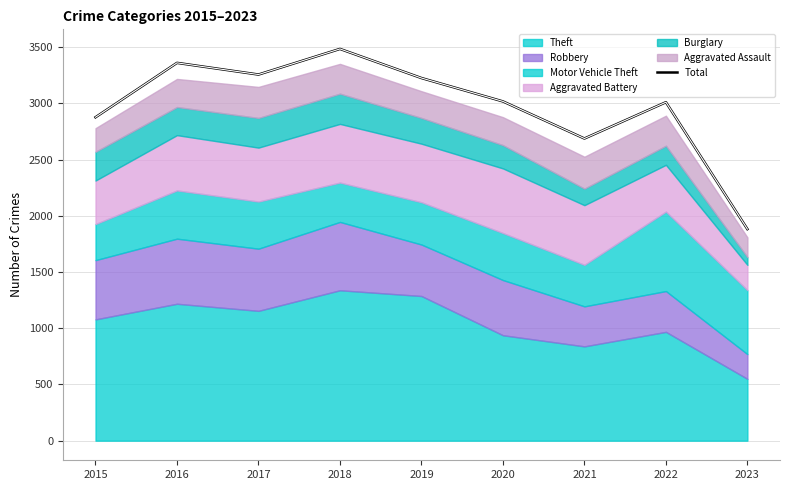

At which category does the chart reach its peak across all series?

2018